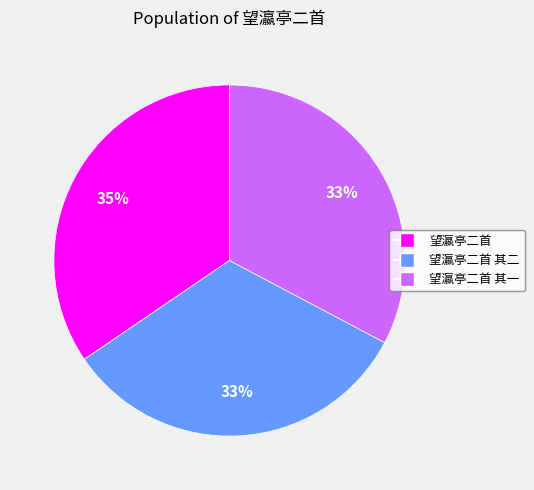

To the nearest percent, what is the difference between the largest and smallest slice percentages?

2%